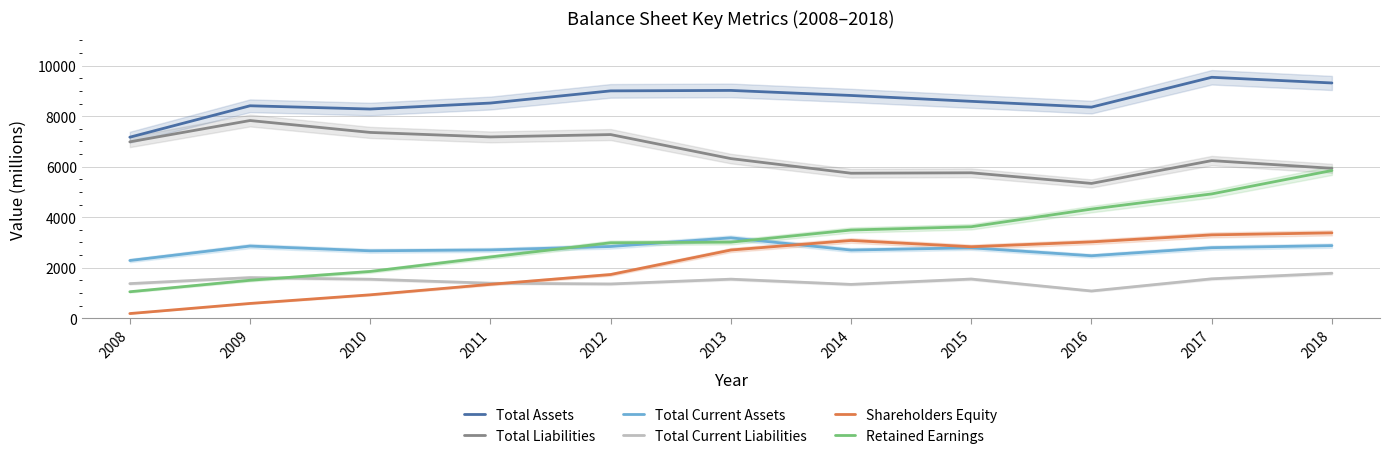

How many data points in Total Liabilities are above 6319?

5